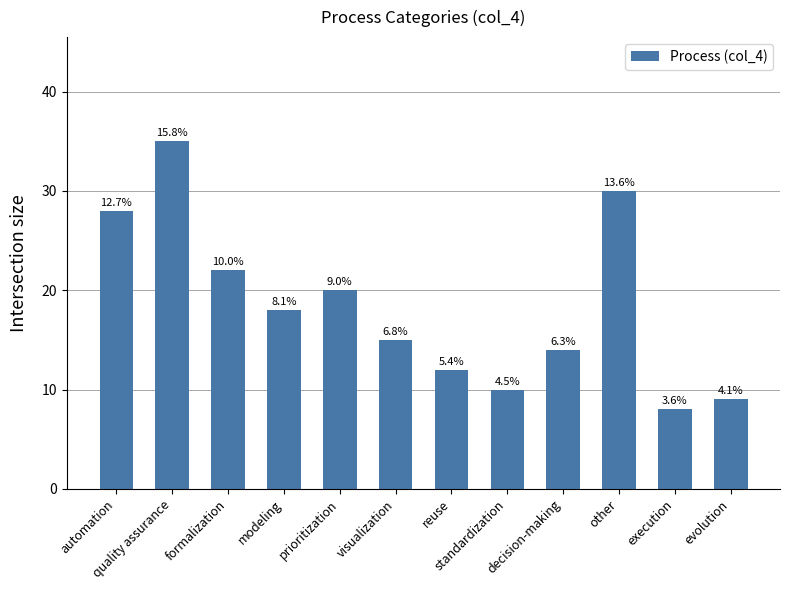

Reading left to right, transcribe all the data shown in this chart.

28	35	22	18	20	15	12	10	14	30	8	9